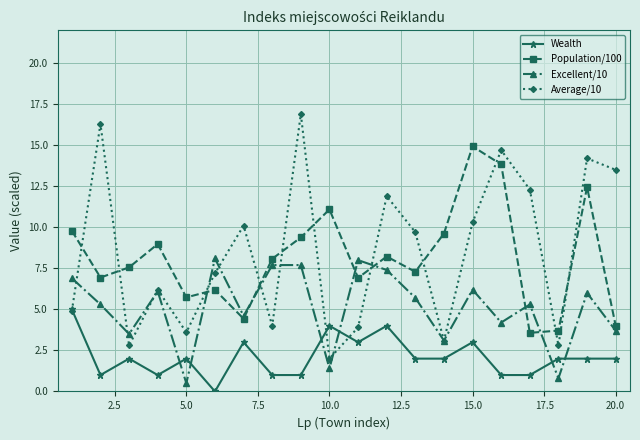

What is the maximum value for Wealth?

5.0